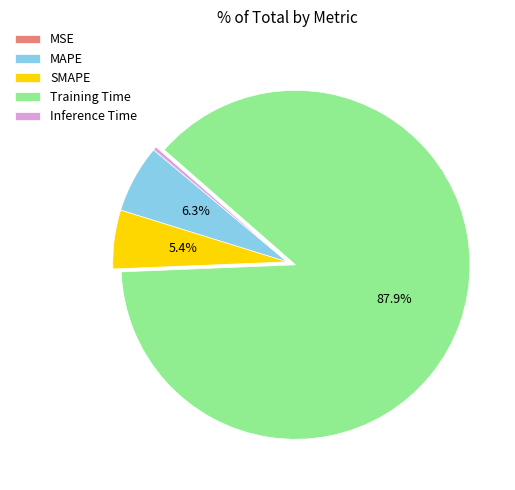

Is Training Time the majority of the pie?

Yes